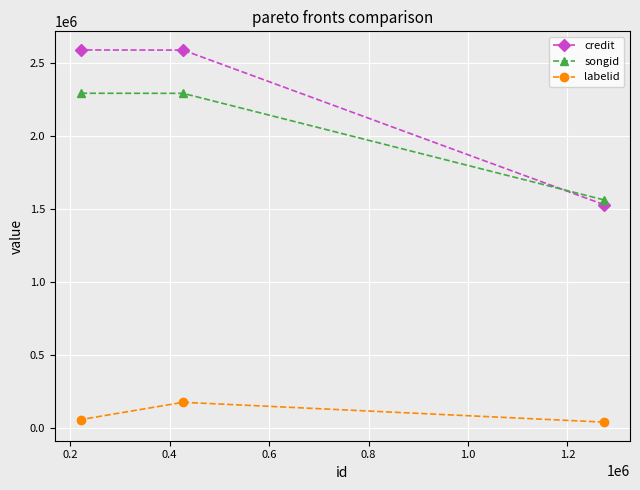

What is the average value of the labelid series?

91499